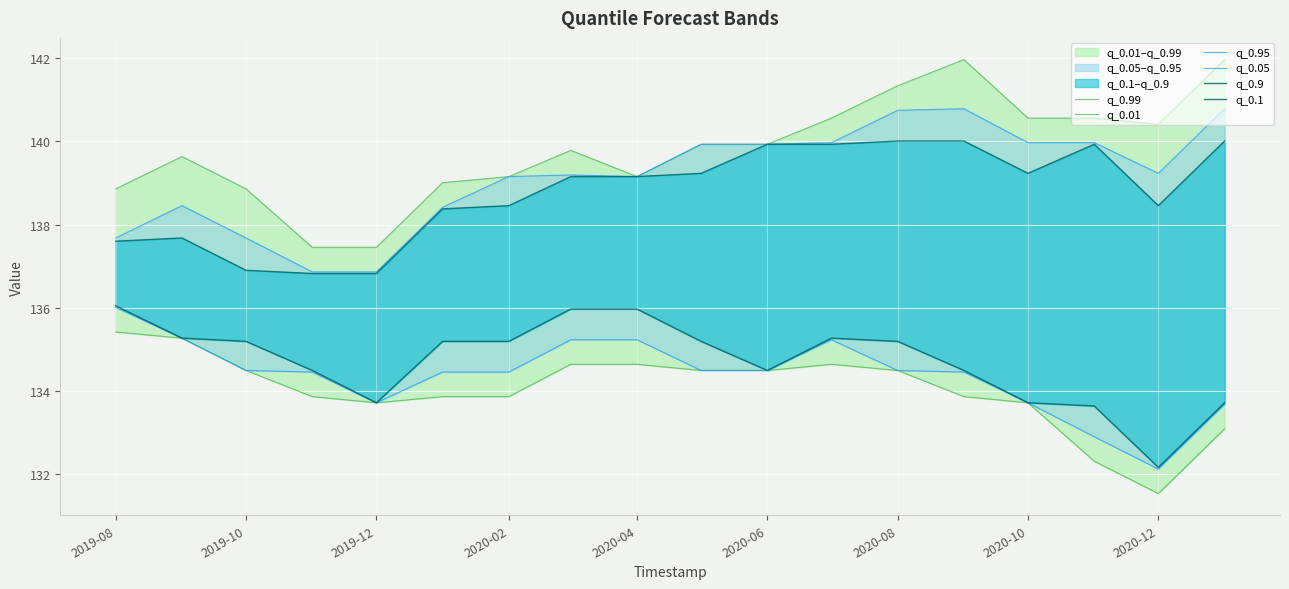

True or false: q_0.99 and q_0.95 cross at least once.

False